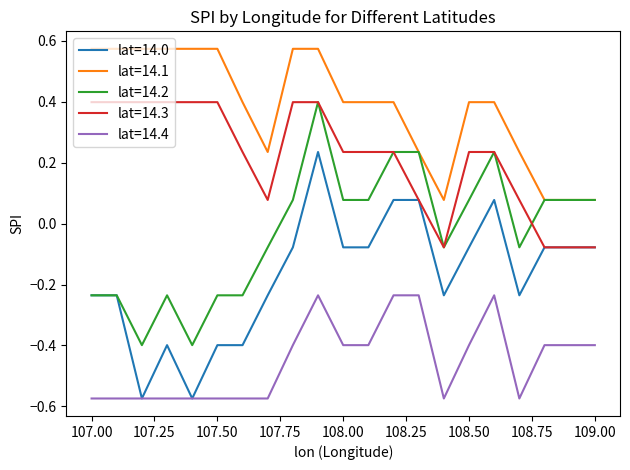

List the series in order of their overall mean, lowest first.

lat=14.4, lat=14.0, lat=14.2, lat=14.3, lat=14.1